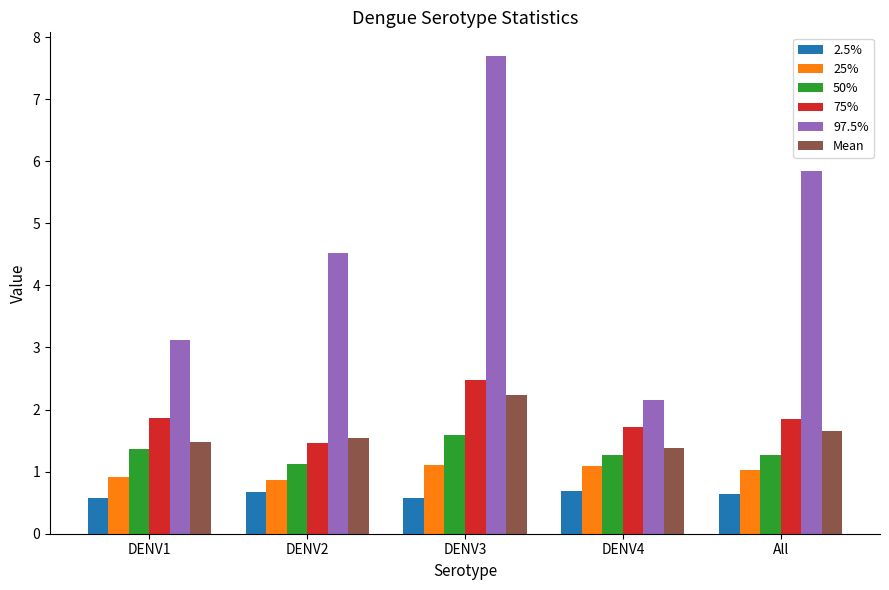

Which series has the widest spread of values?

97.5%